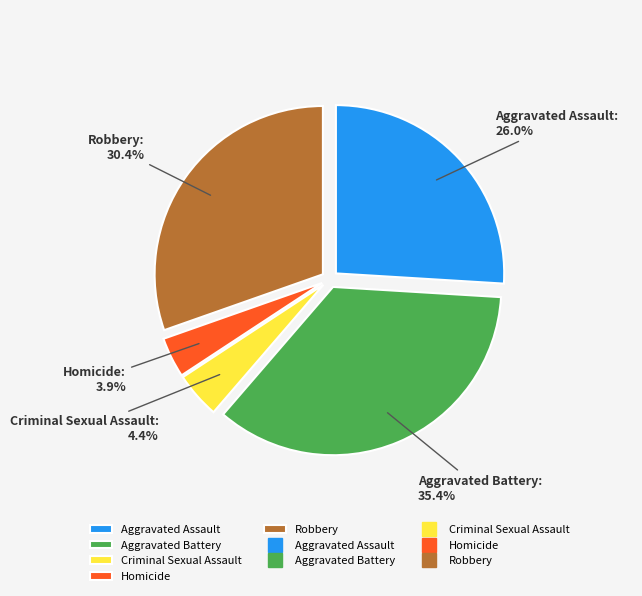

The Criminal Sexual Assault slice represents 4% of the pie. True or false?

True